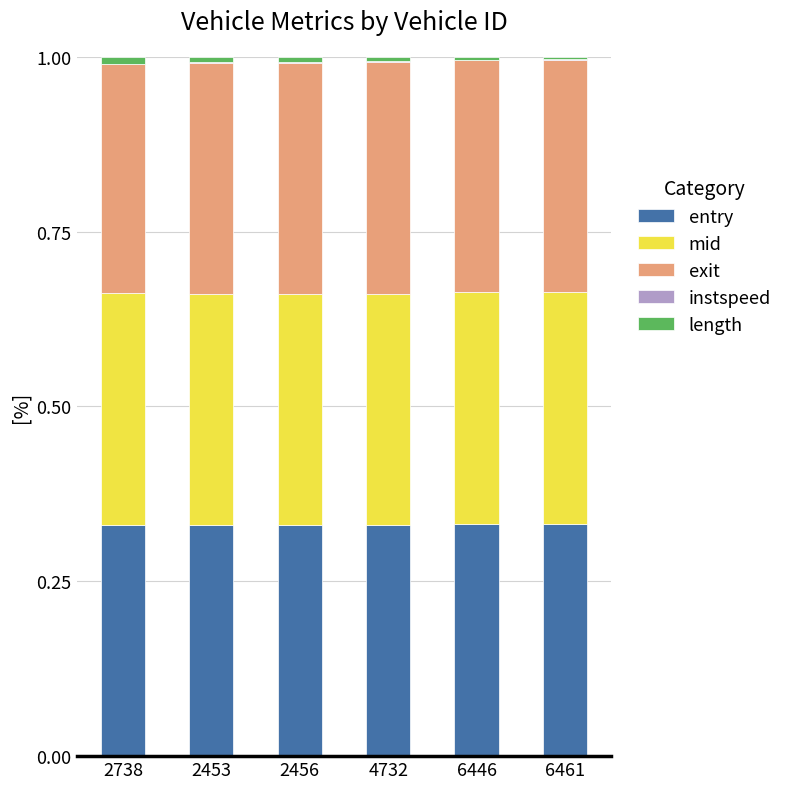

Are the bars horizontal?

No